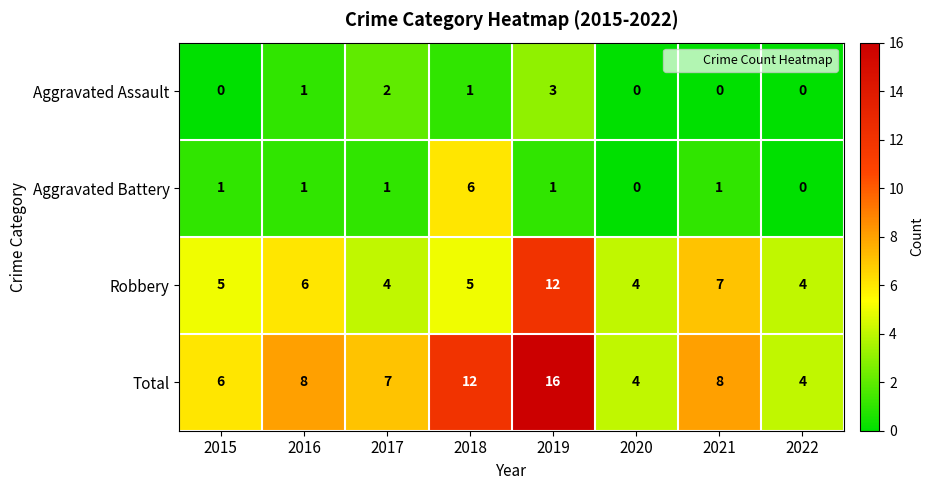

What is the total value across all series at 2017?

14